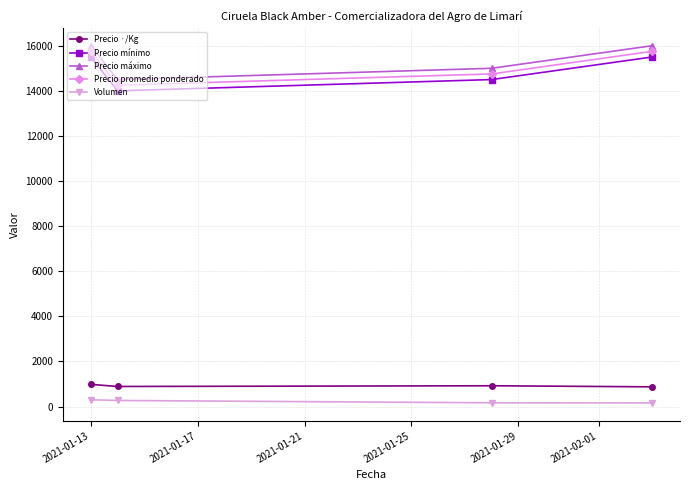

What is the average value of the Volumen series?

224.2